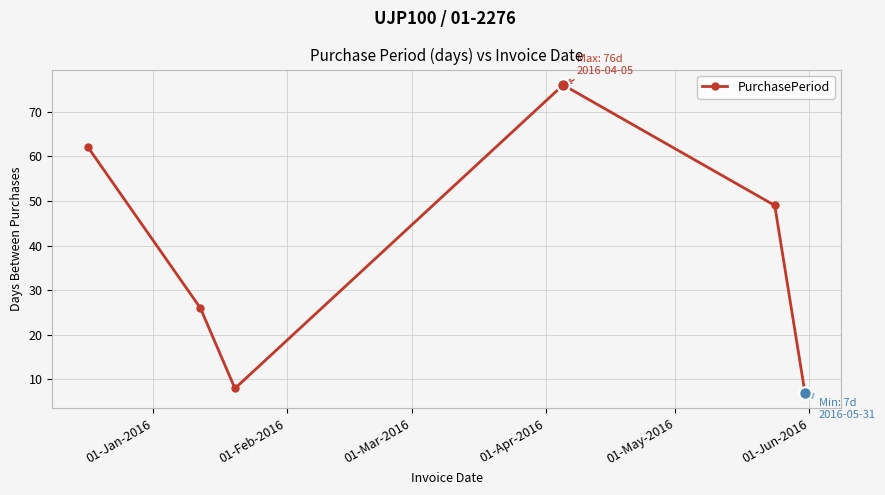

What is the sum of all values?

228